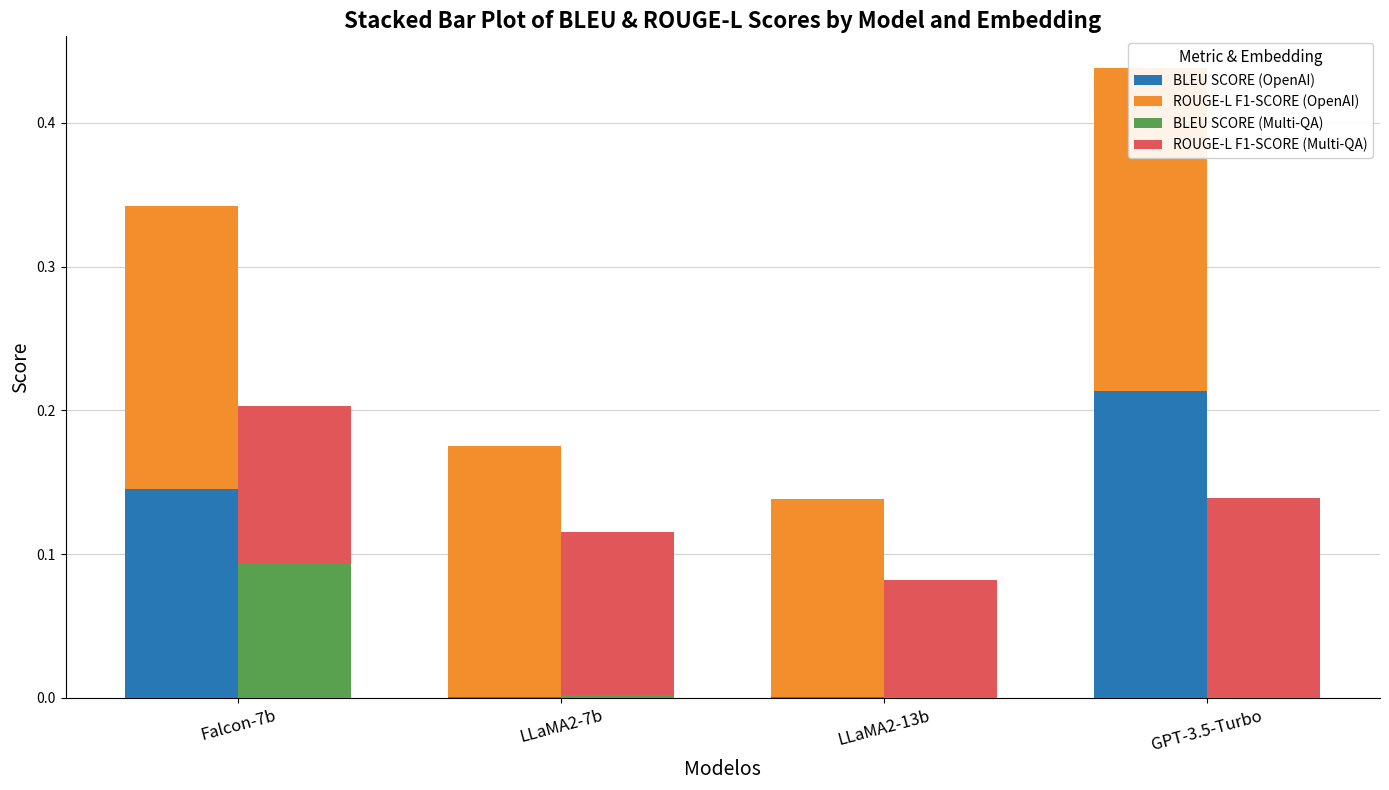

How many bars are there in total?

16